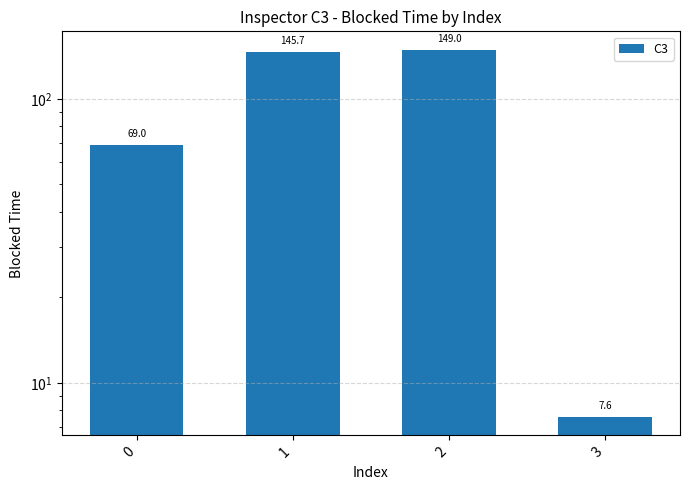

What is the average value?

92.8